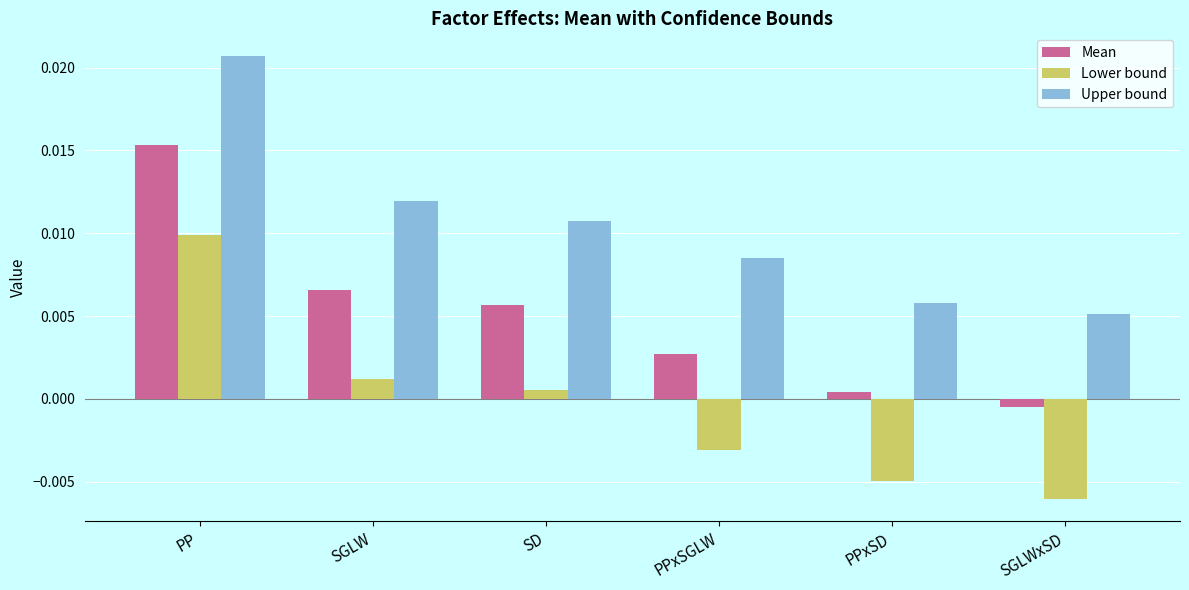

Is the value of Upper bound at SGLWxSD greater than the value of Lower bound at PPxSD?

Yes